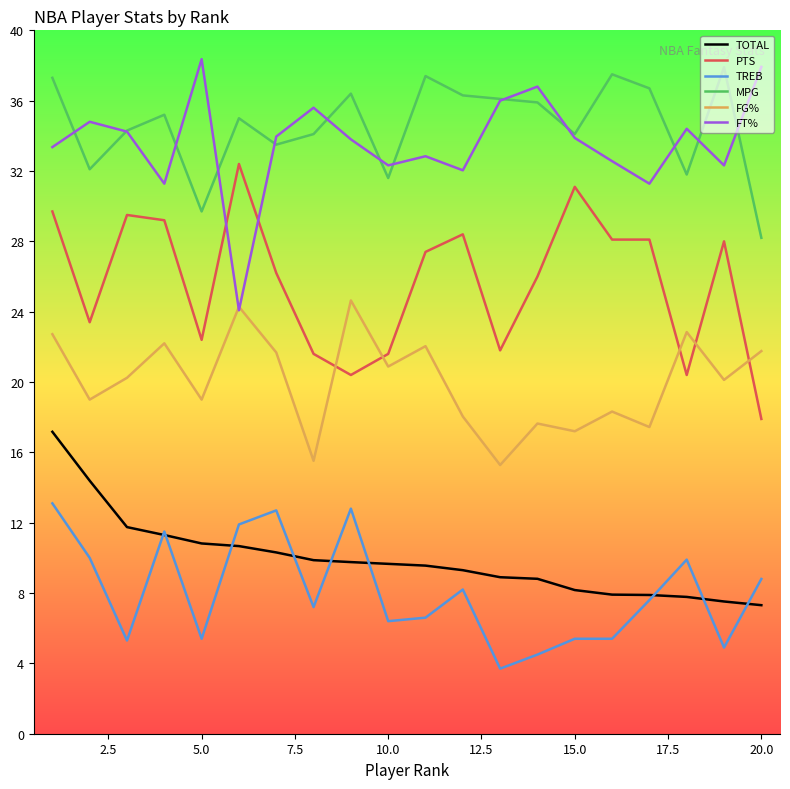

How many series are shown in this chart?

6